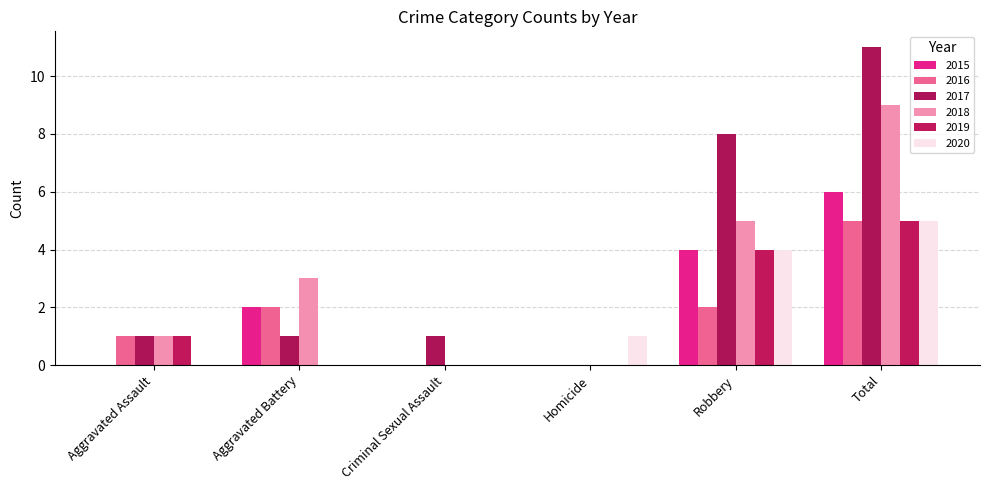

How many data points does each series have?

6